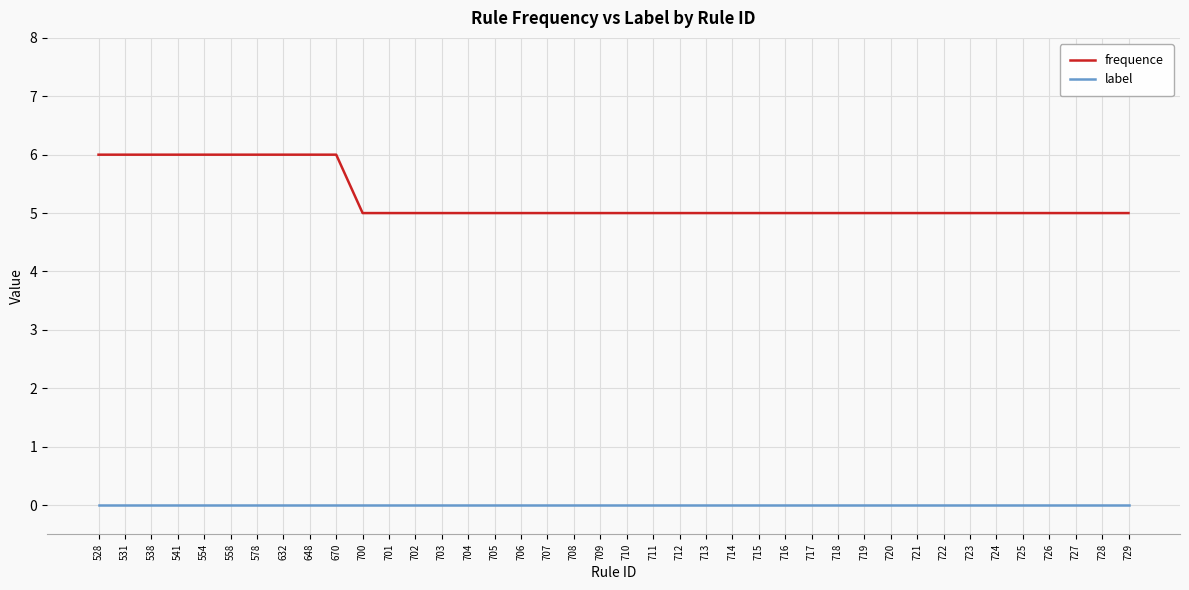

What is the maximum value shown in the chart?

6